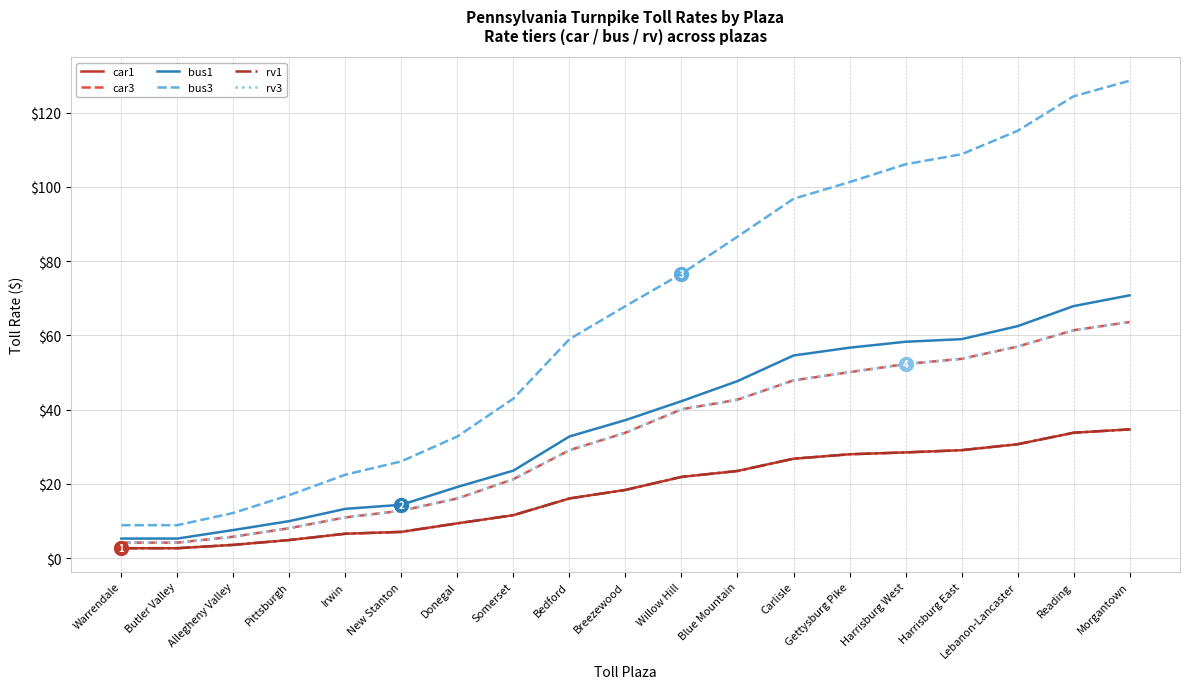

What is the total value across all series at New Stanton?

80.3